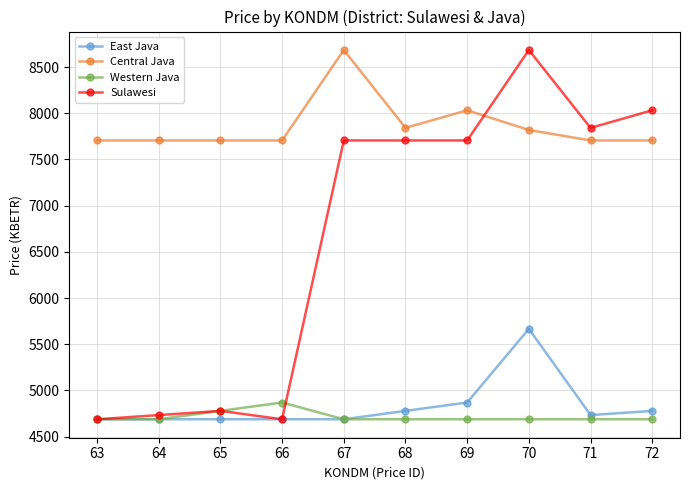

Is the value of Central Java at 71 greater than the value of East Java at 64?

Yes